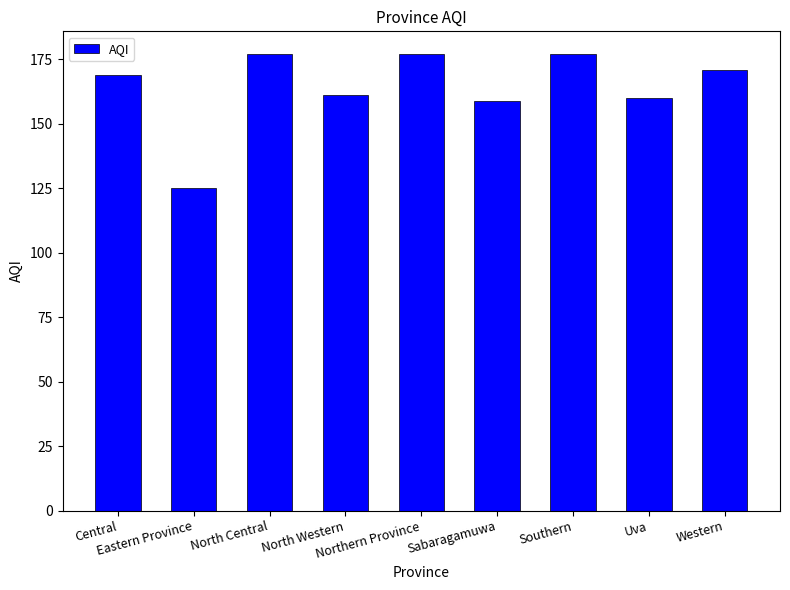

What is the ratio of the value at North Western to the value at Central?

1.0